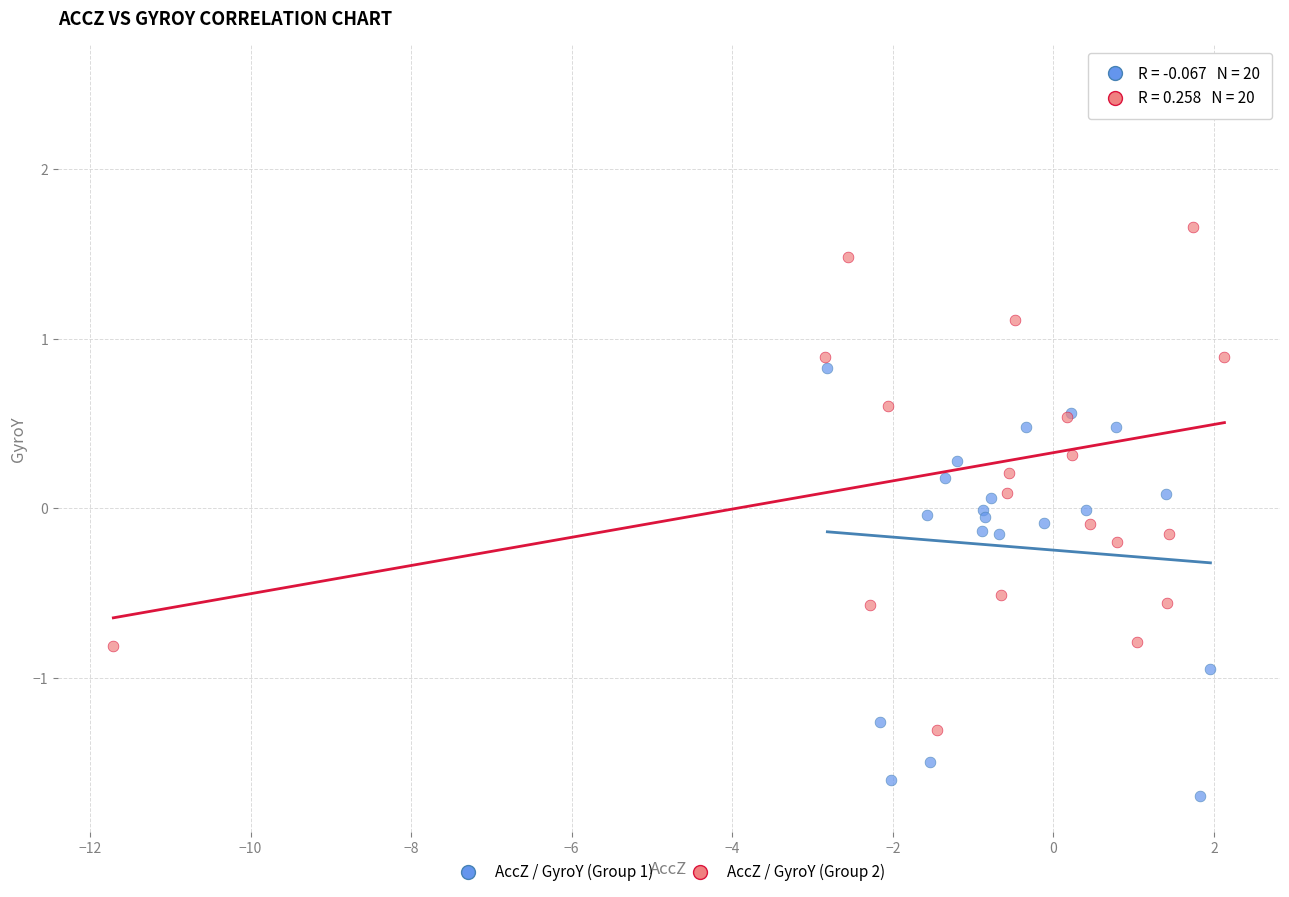

Which series reaches the maximum Y coordinate?

AccZ / GyroY (Group 2)